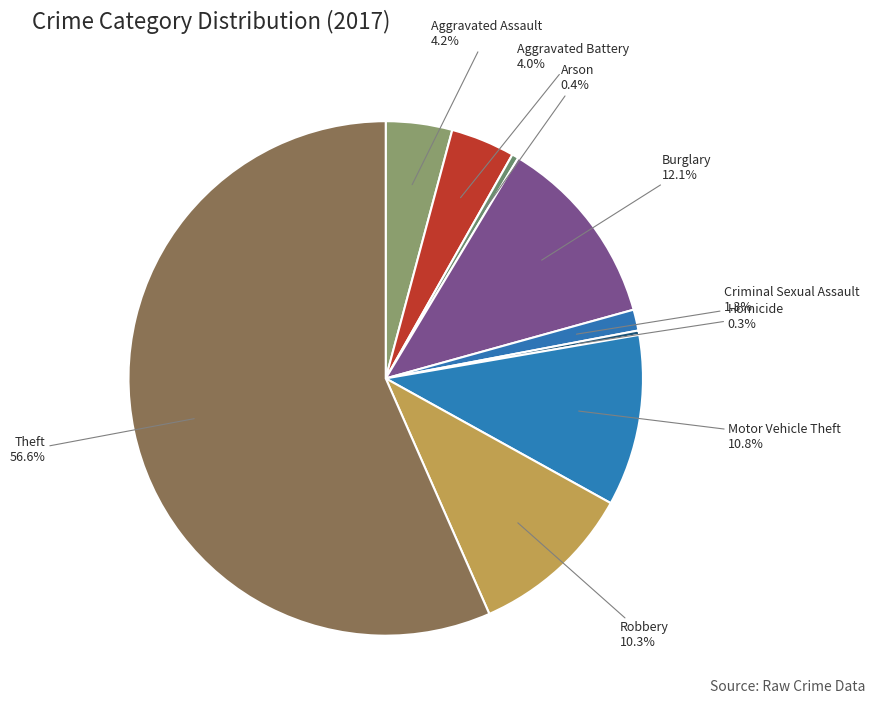

Is Theft the majority of the pie?

Yes